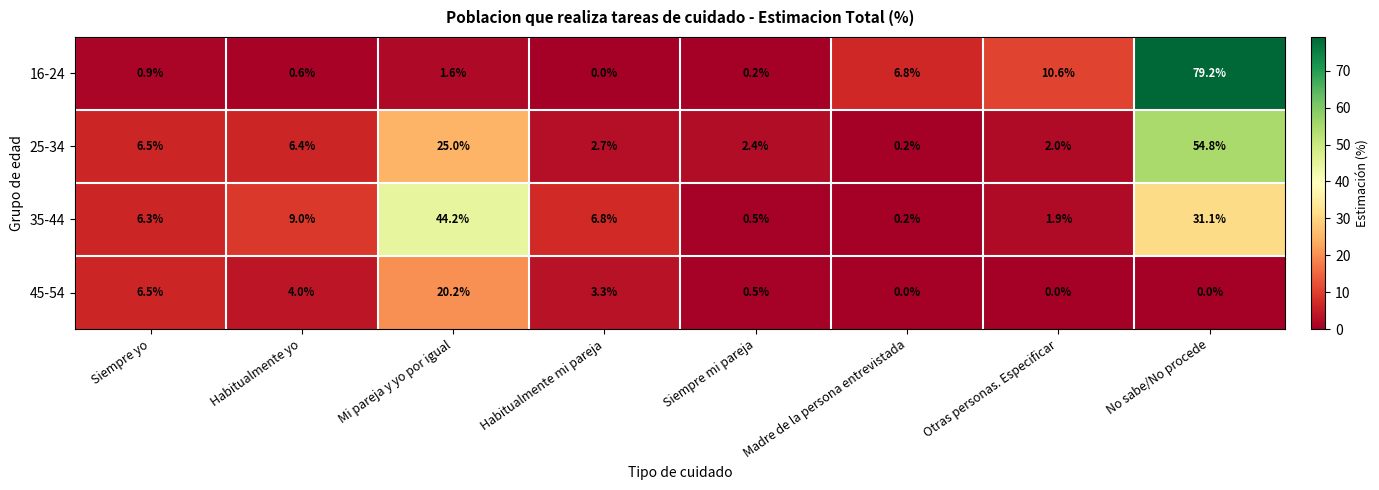

What is the difference between the 35-44 values at Madre de la persona entrevistada and Siempre yo?

6.1